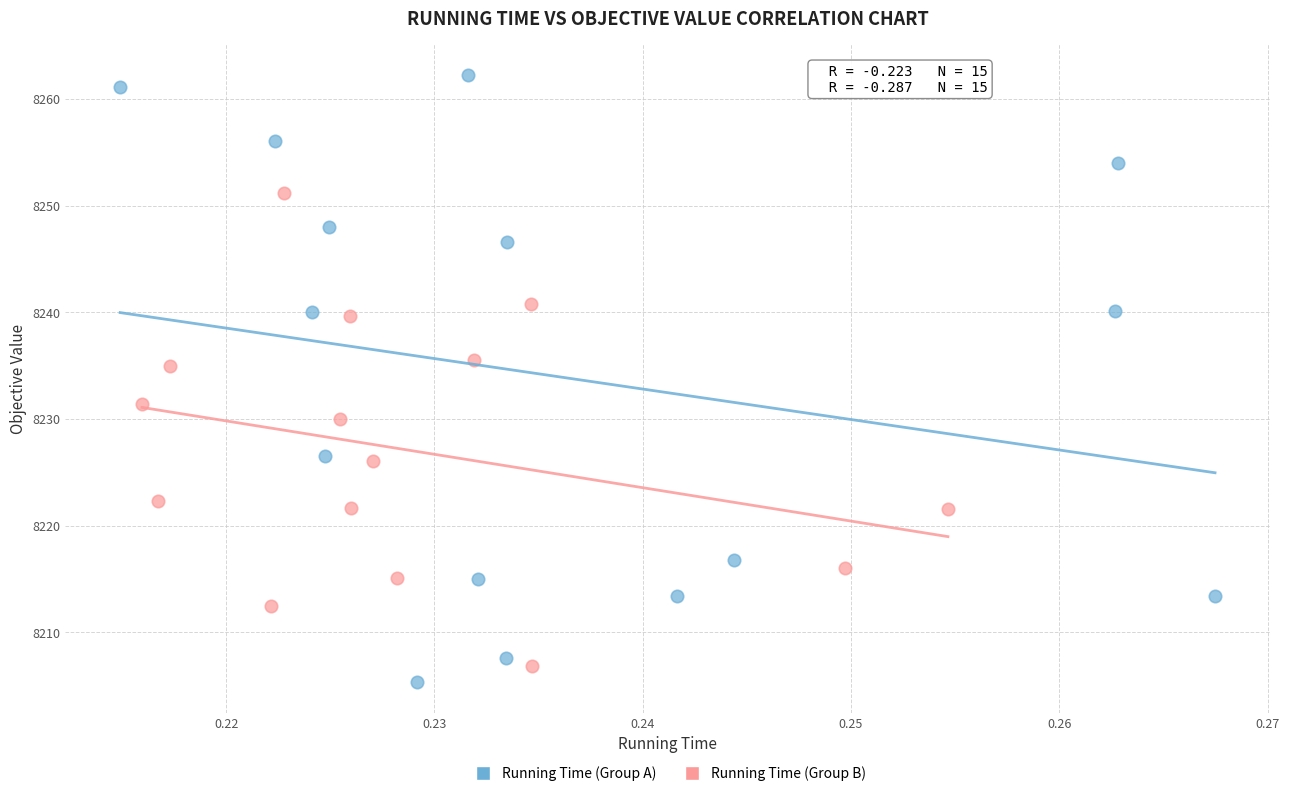

Which series has the largest Y range (max minus min)?

Running Time (Group A)